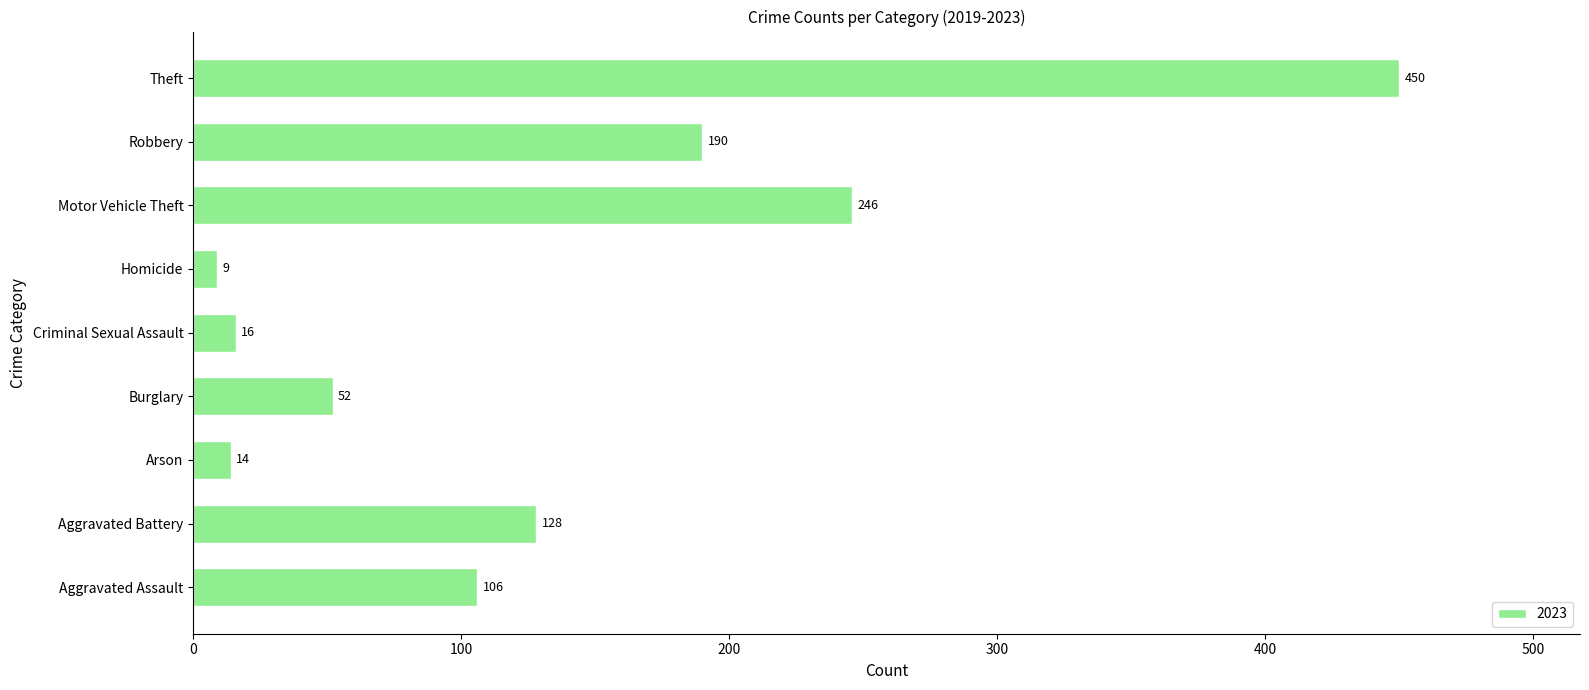

What is the difference between the second highest and minimum values?

237